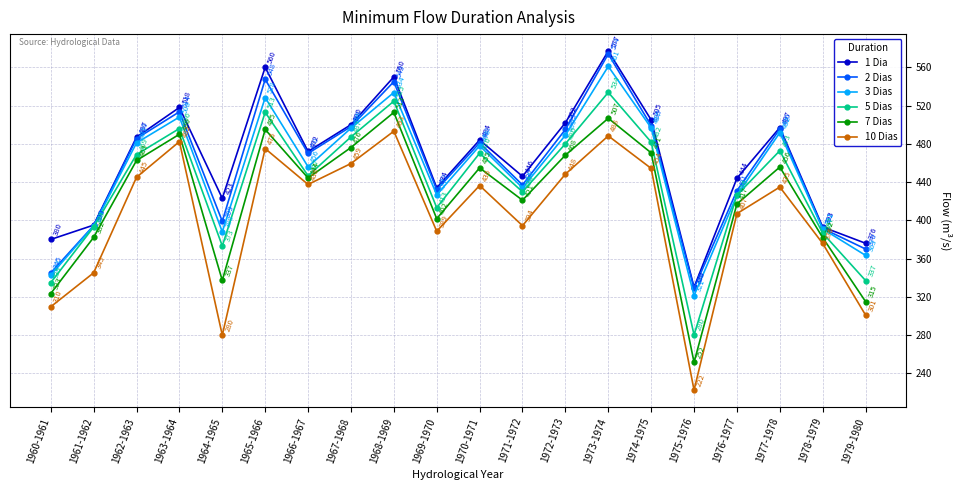

What is the label of the 4th point from the left?

1963-1964